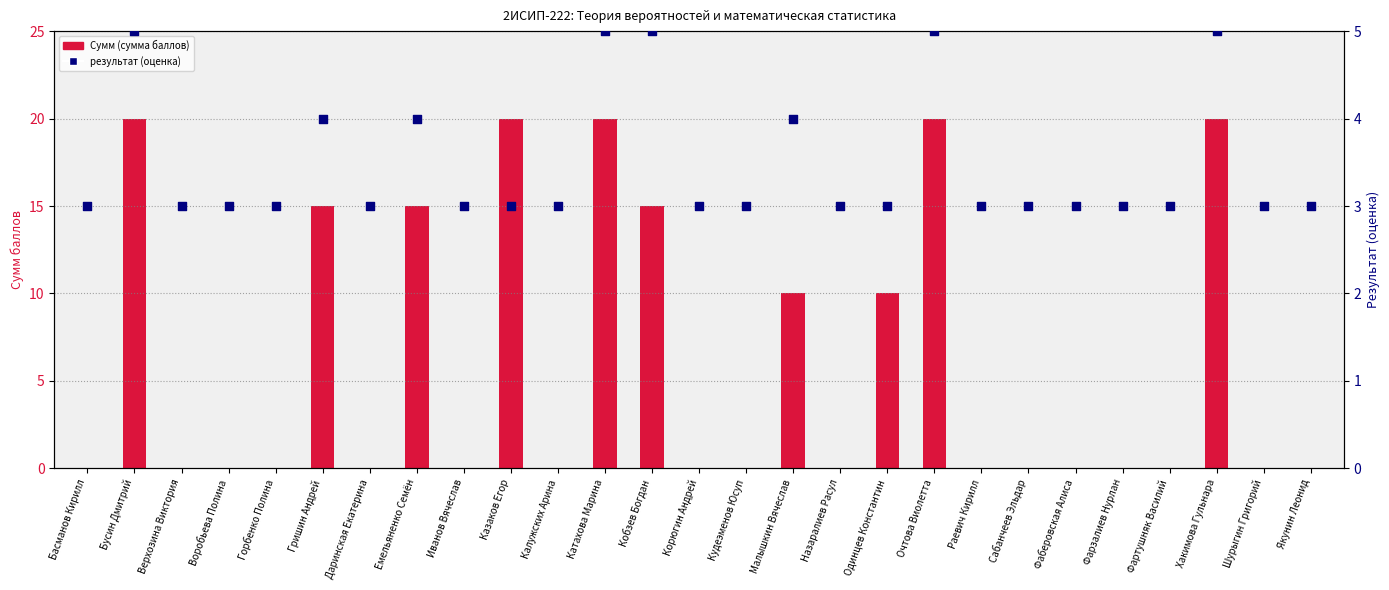

Is the value of результат (grade) at Шурыгин Григорий greater than the value of Сумм (sum) at Хакимова Гульнара?

No